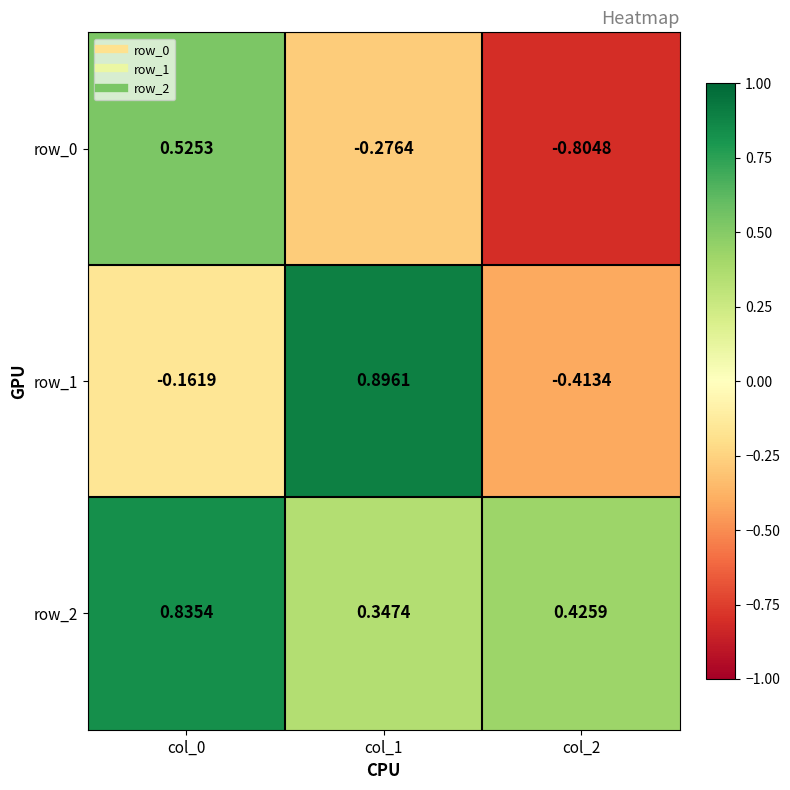

Is the value of row_2 at col_2 greater than the value of row_1 at col_0?

Yes